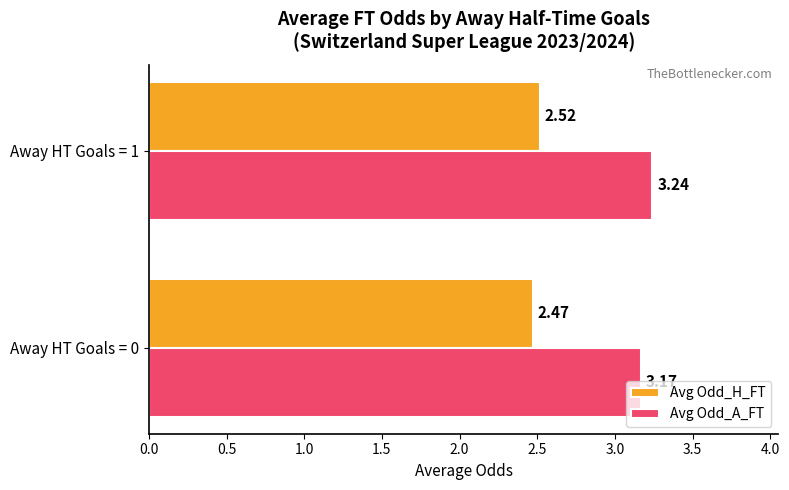

At Away HT Goals = 0, list the series in order from largest to smallest.

Avg Odd_A_FT, Avg Odd_H_FT